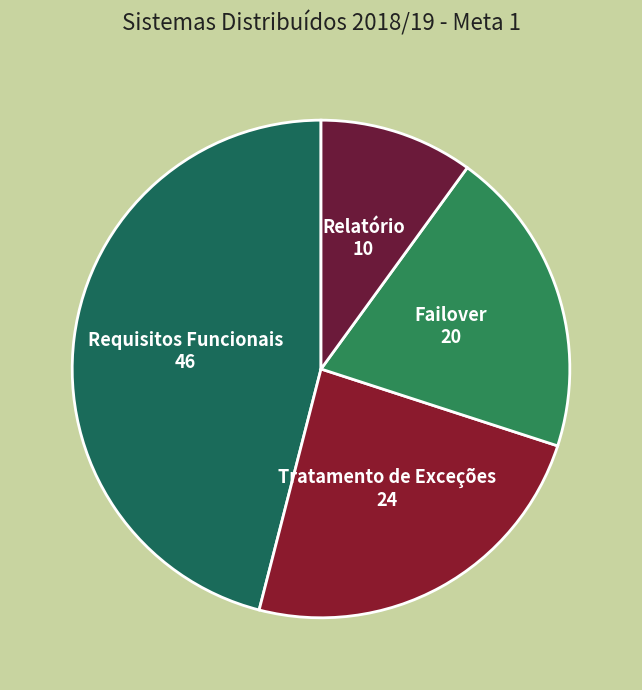

Approximately how many times larger is the value at Relatório compared to Requisitos Funcionais?

0.2